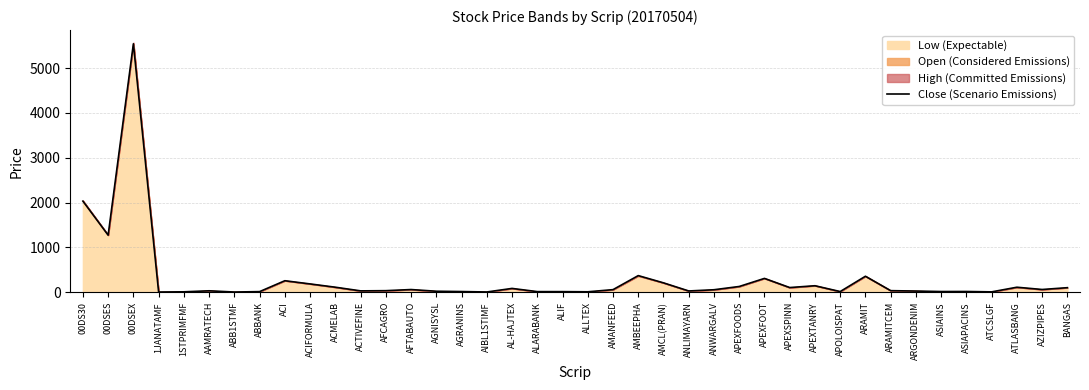

Read the value at APEXFOOT.

310.6